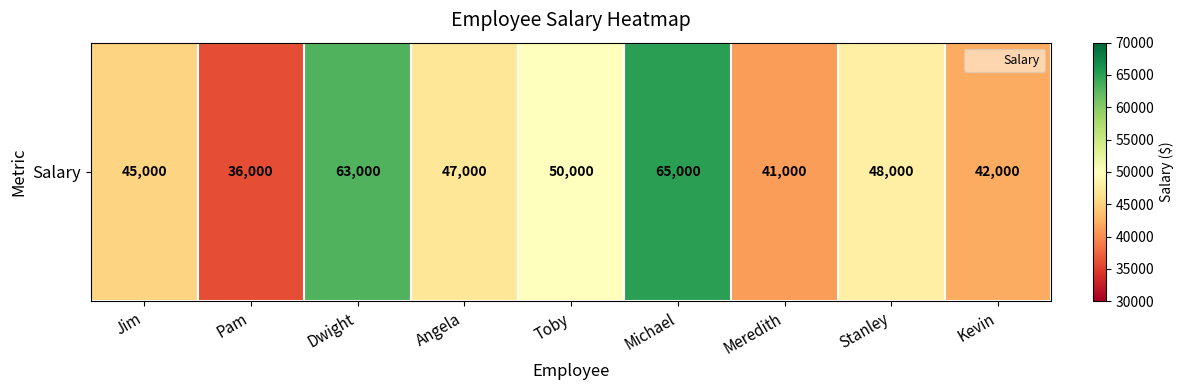

Rank the categories by value from highest to lowest.

Michael, Dwight, Toby, Stanley, Angela, Jim, Kevin, Meredith, Pam